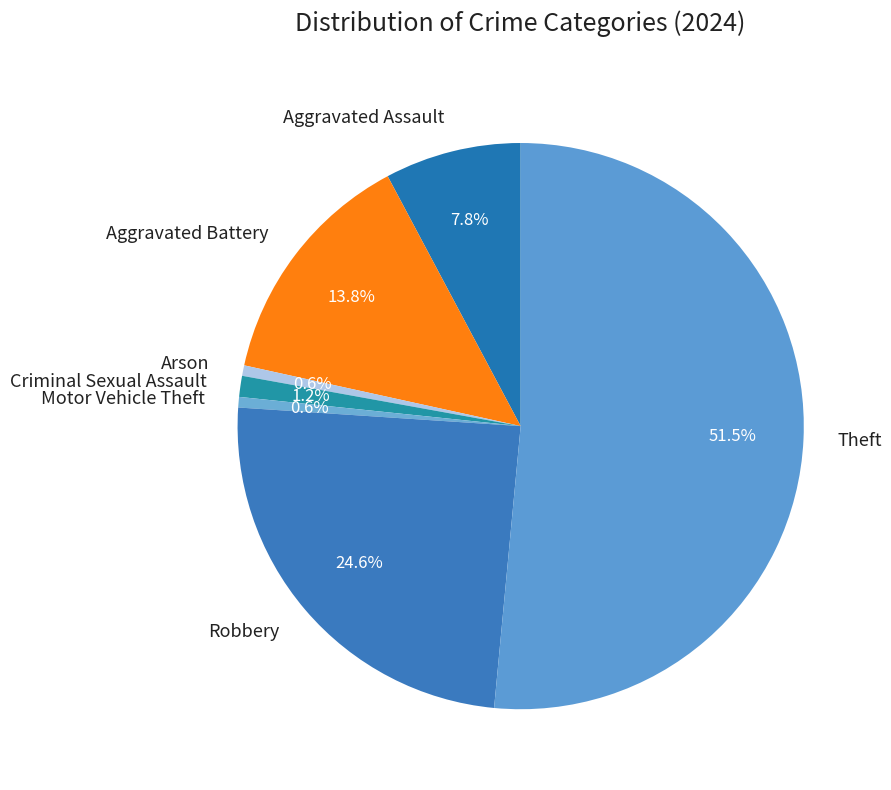

Is there any slice that represents more than half of the pie?

Yes